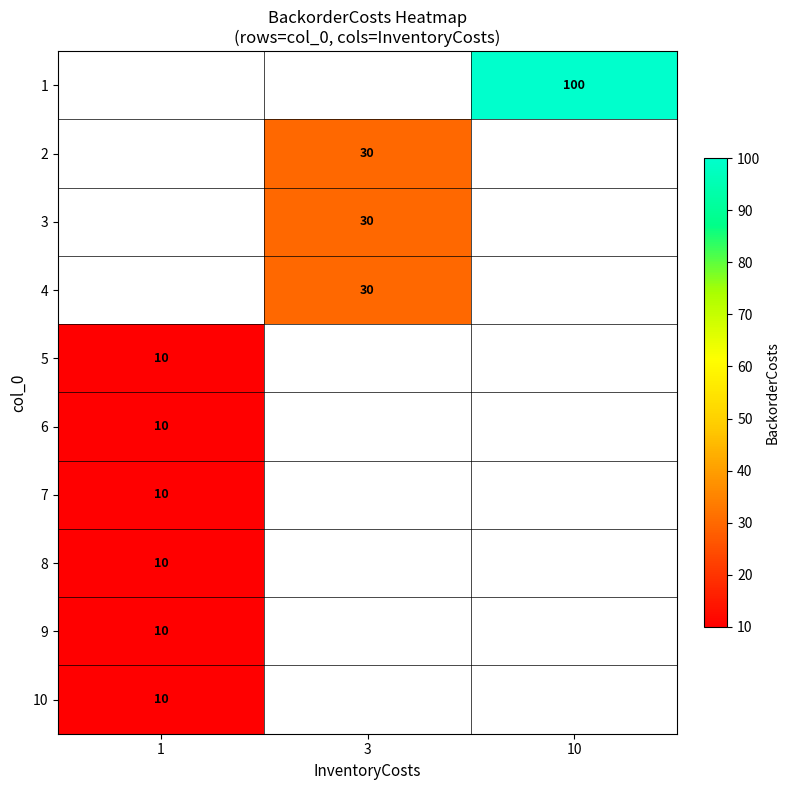

List the labels in order of row_1 value, smallest first.

1, 3, 10